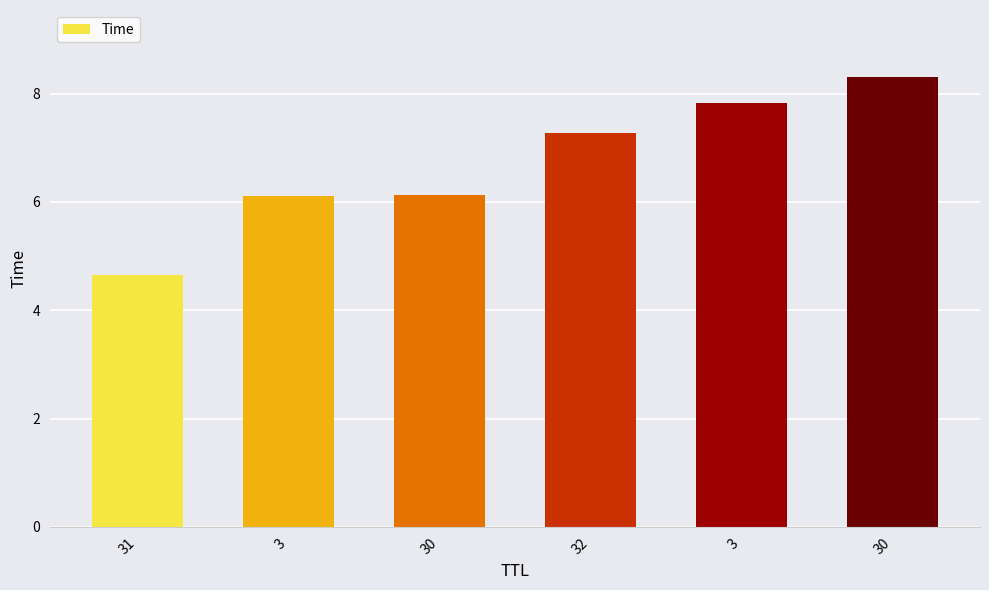

Count the number of data series in this chart.

1